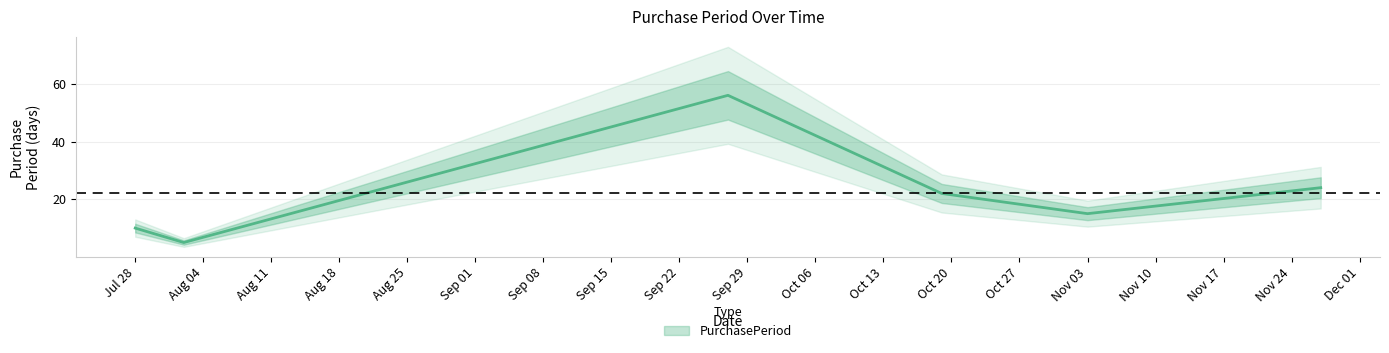

At which category does the chart reach its minimum across all series?

2017-08-02